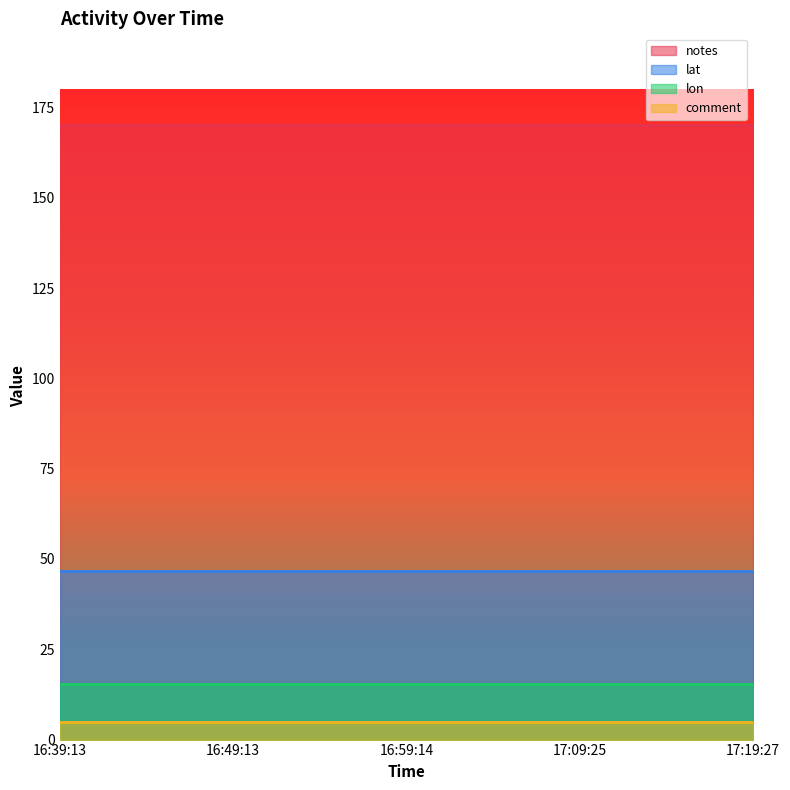

At which label does notes reach its minimum?

16:39:13